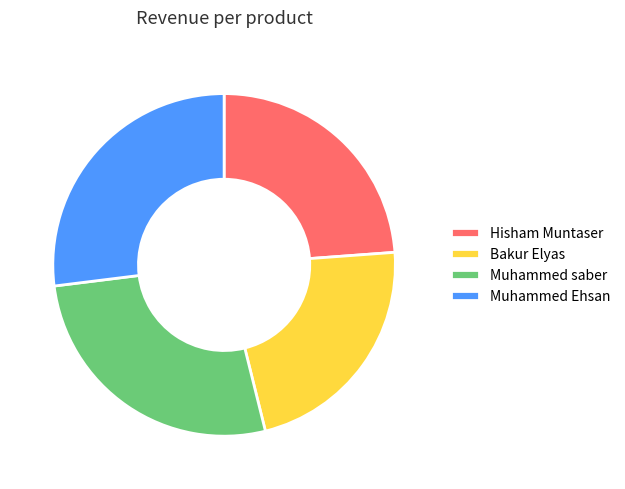

Is the sum of Muhammed saber and Muhammed Ehsan greater than half?

Yes